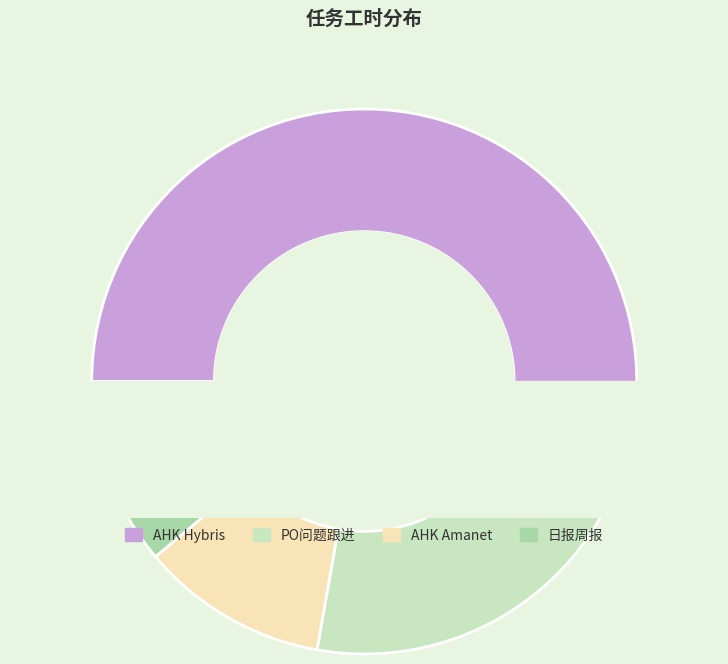

Does any single category account for the majority?

Yes